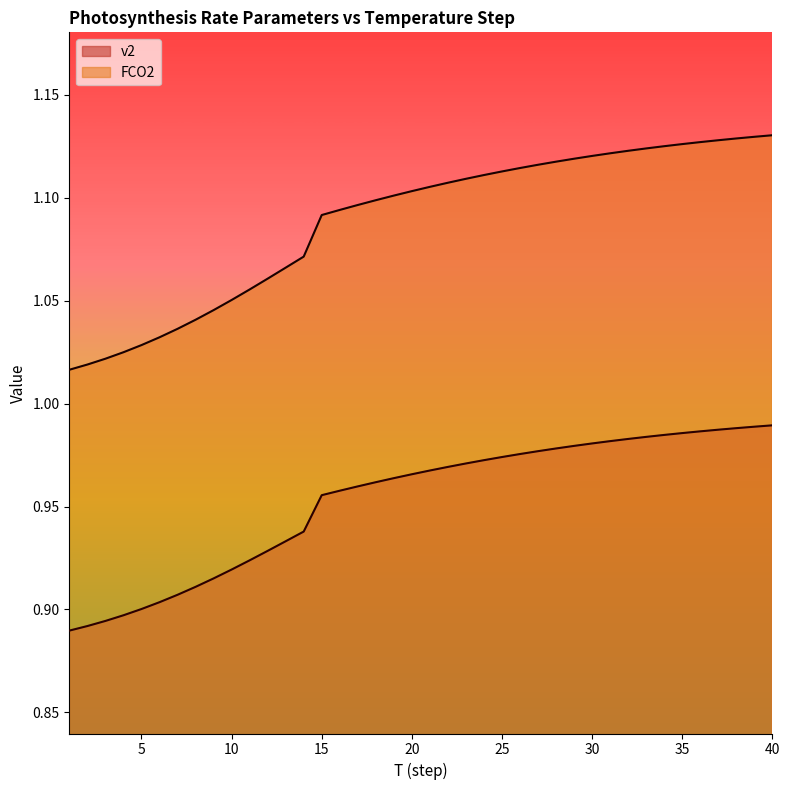

Reading left to right, list all the values displayed in this chart.

v2: 0.9	0.9	0.9	0.9	0.9	0.9	0.9	0.9	0.9	0.9	0.9	0.9	0.9	0.9	1.0	1.0	1.0	1.0	1.0	1.0	1.0	1.0	1.0	1.0	1.0	1.0	1.0	1.0	1.0	1.0	1.0	1.0	1.0	1.0	1.0	1.0	1.0	1.0	1.0	1.0
FCO2: 1.0	1.0	1.0	1.0	1.0	1.0	1.0	1.0	1.0	1.1	1.1	1.1	1.1	1.1	1.1	1.1	1.1	1.1	1.1	1.1	1.1	1.1	1.1	1.1	1.1	1.1	1.1	1.1	1.1	1.1	1.1	1.1	1.1	1.1	1.1	1.1	1.1	1.1	1.1	1.1